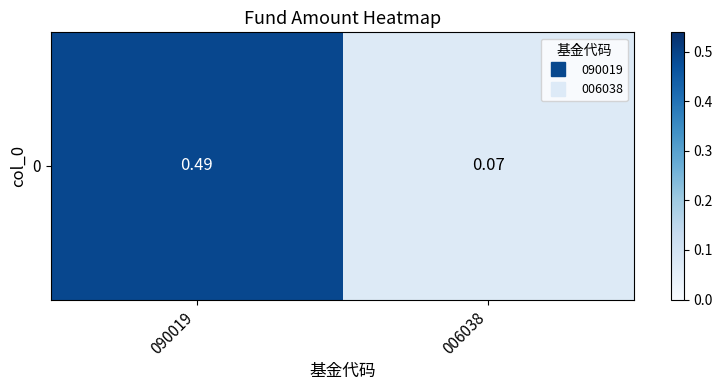

What is the change in value from 090019 to 006038?

-0.4